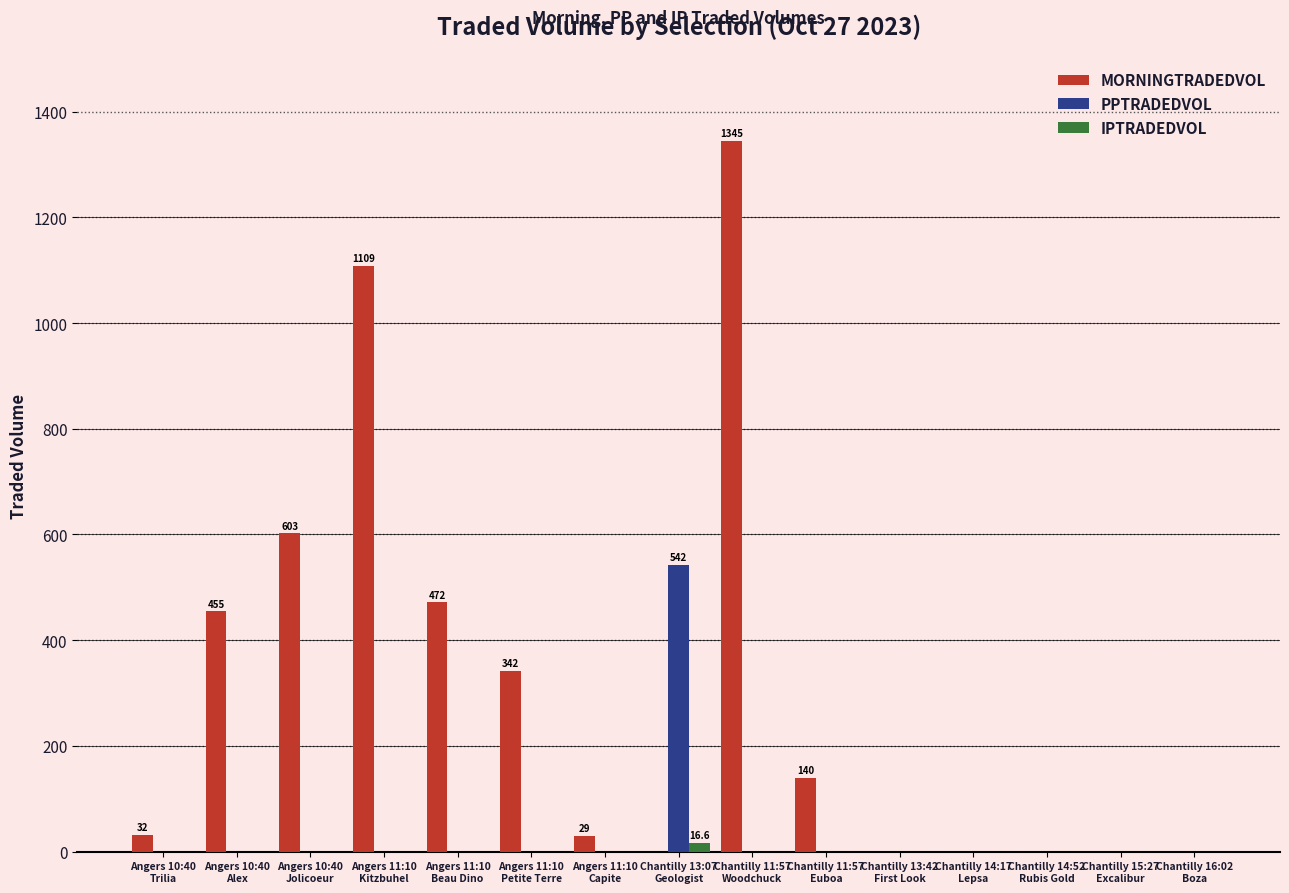

At which category is the sum across all series the highest?

Chantilly 11:57
Woodchuck